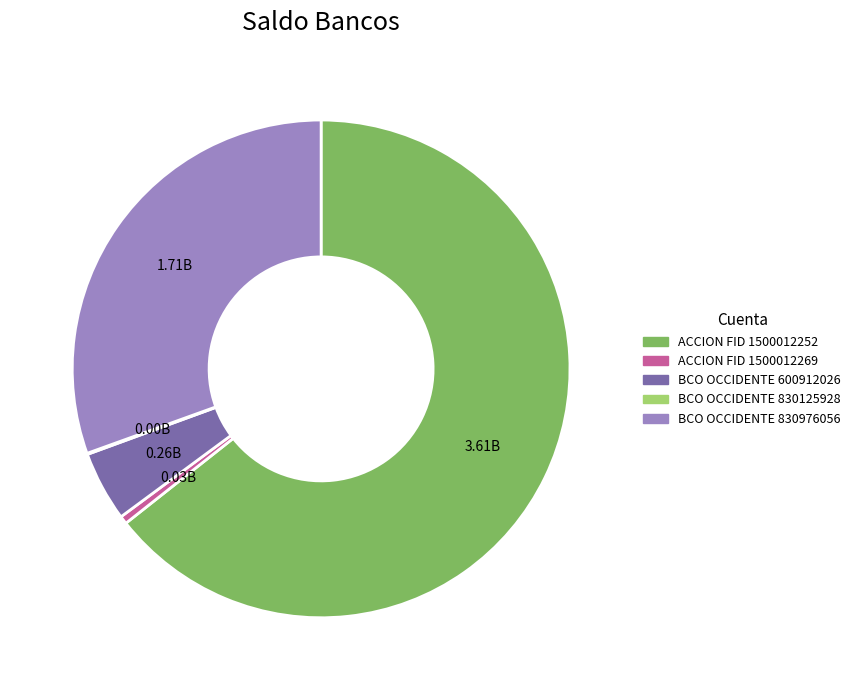

Does any single category account for the majority?

Yes